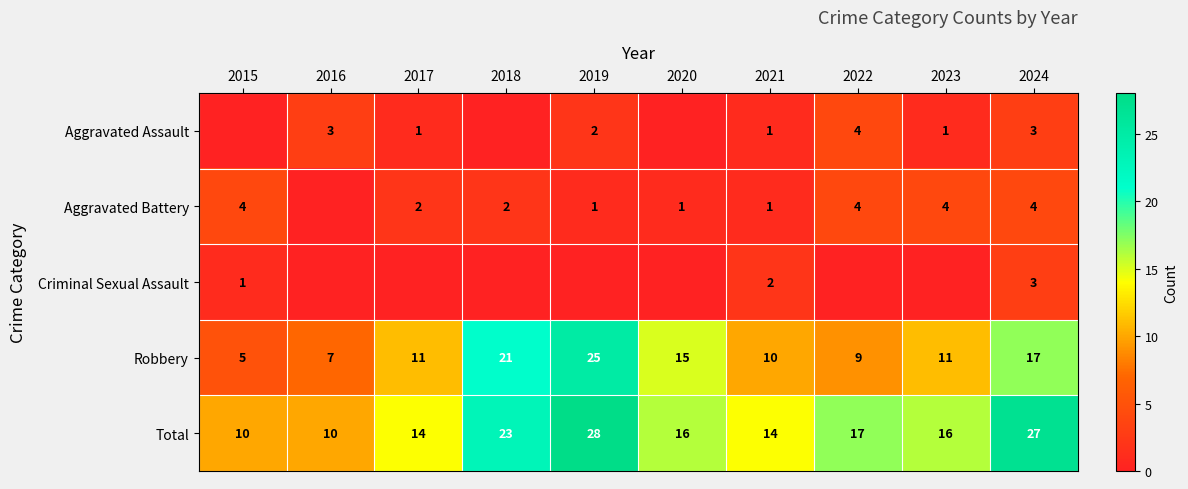

Between 2023 and 2017, which is larger?

2023